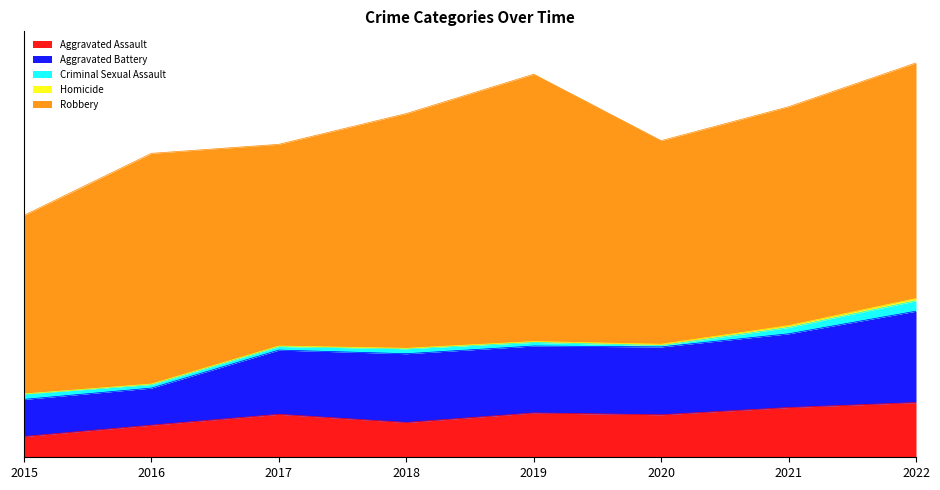

The value of Robbery at 2016 is 864. True or false?

False